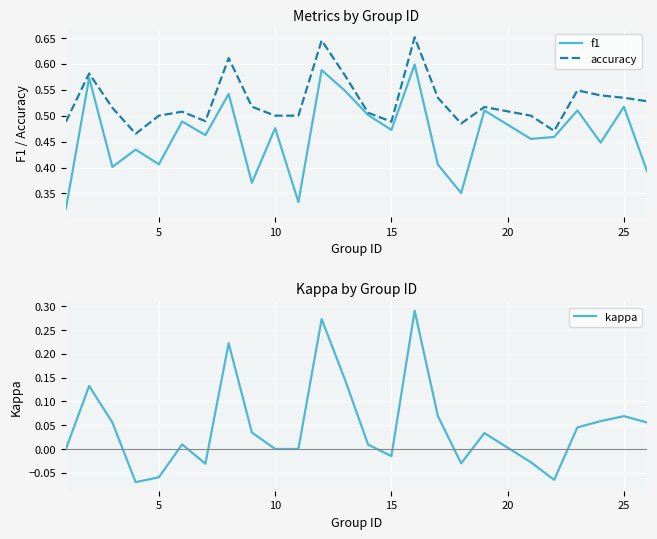

What are all the series names shown in the legend?

f1, accuracy, kappa